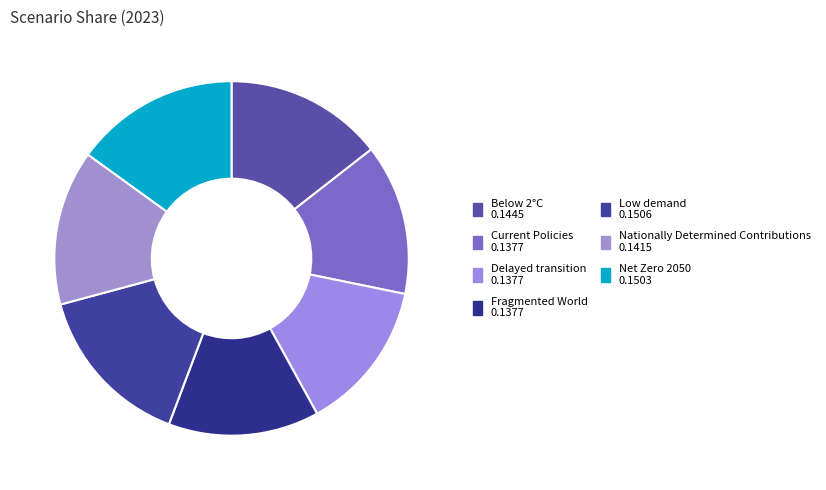

Is there a majority slice in this chart?

No